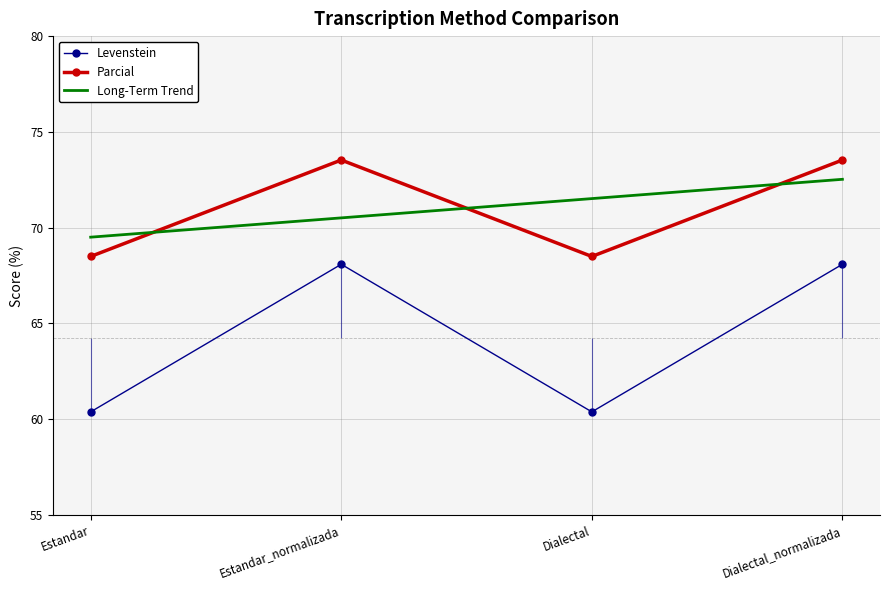

What is the lowest value of the Parcial series?

68.5